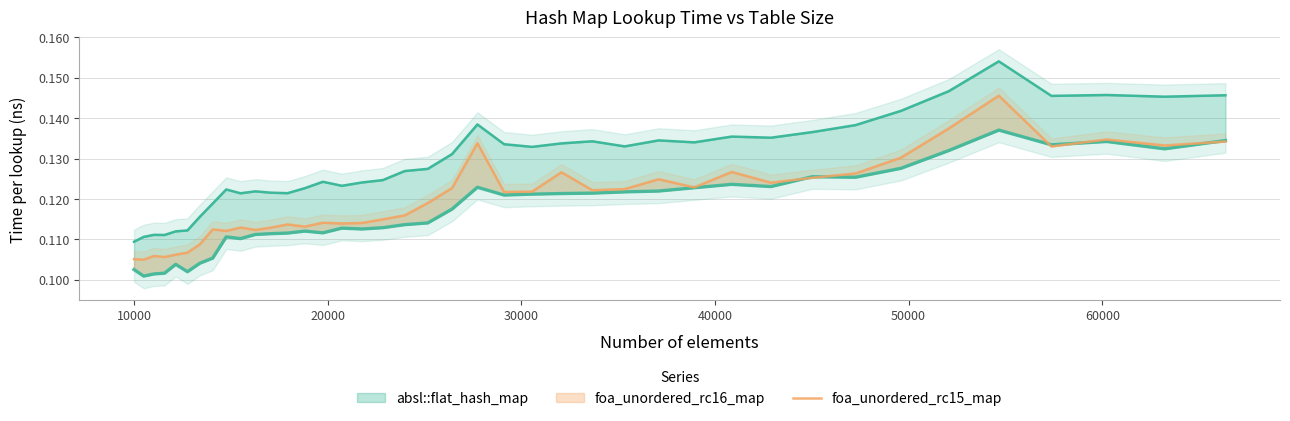

True or false: the data shows 0.1 at 10000.

False